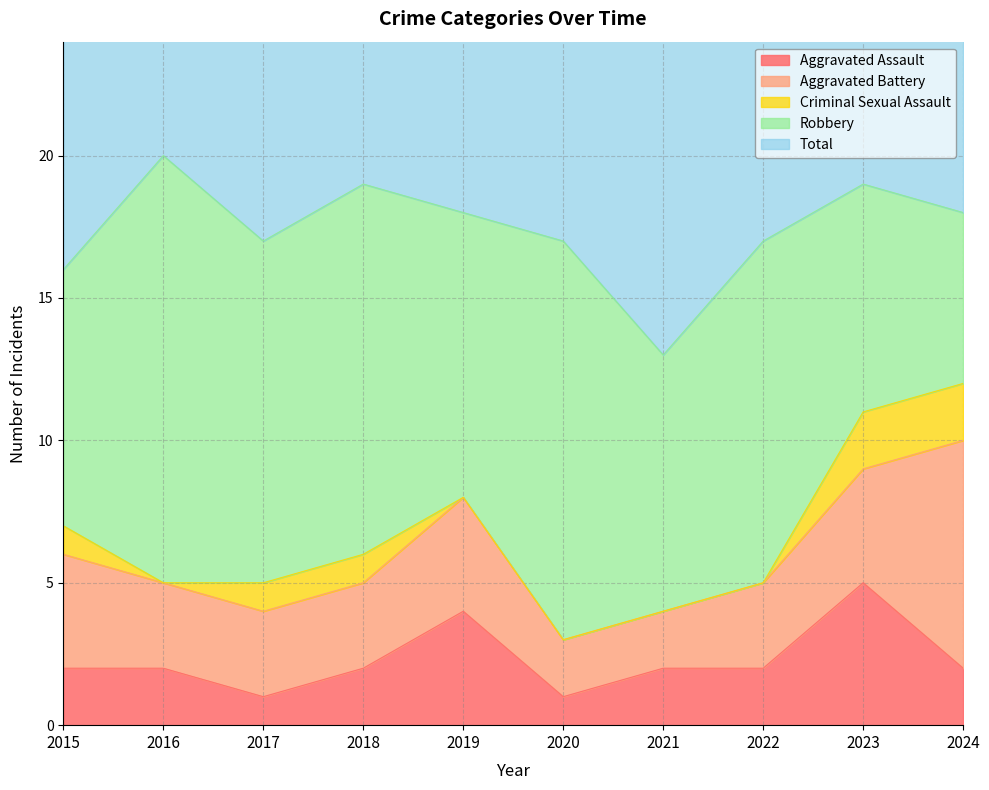

The Total series shows 25 at 2015. True or false?

False